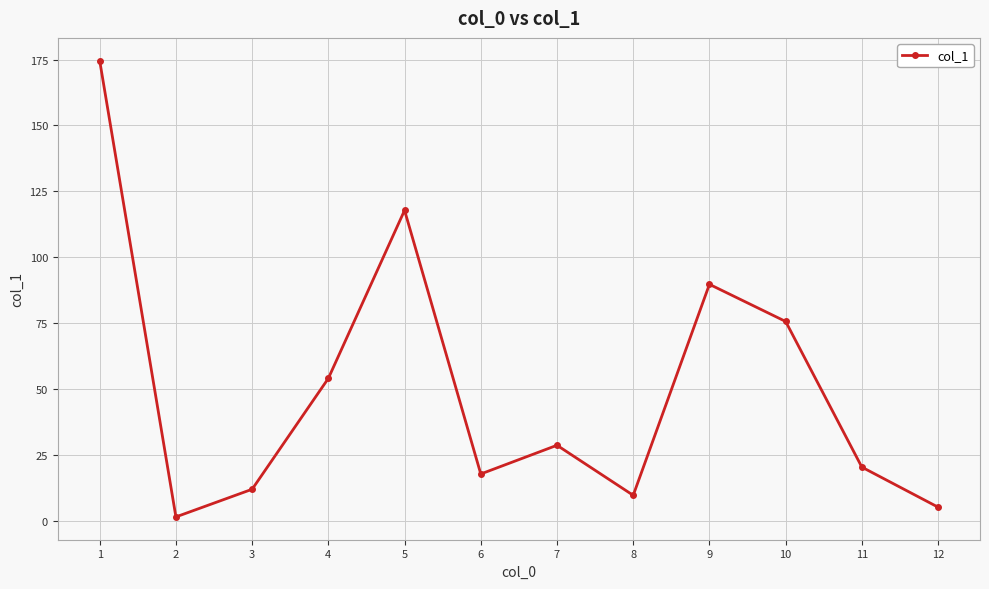

At which category does the data reach its first local valley?

2